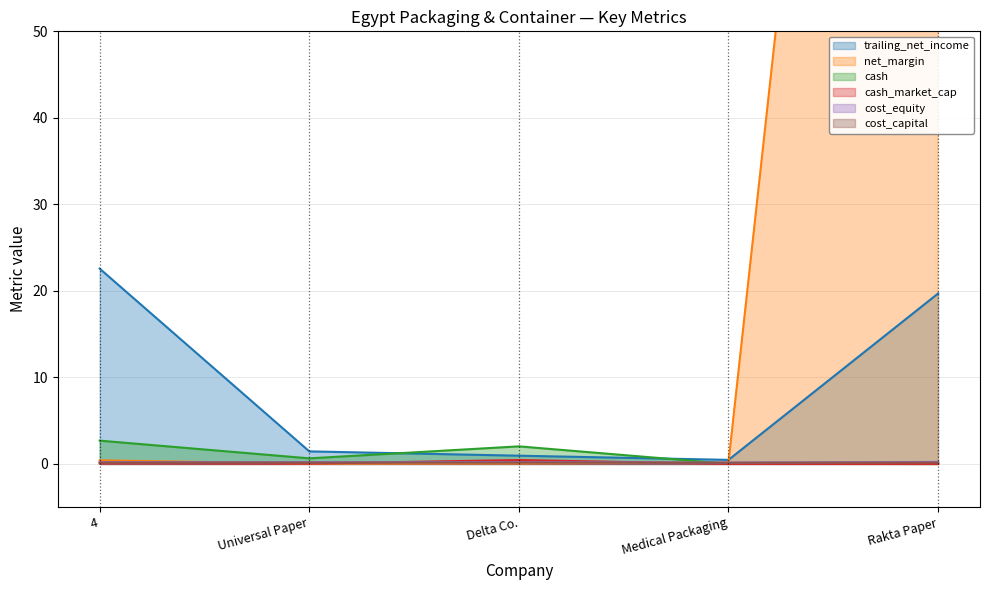

Reading left to right, transcribe all the data shown in this chart.

trailing_net_income: 4=22.6	Universal Paper=1.4	Delta Co.=1.0	Medical Packaging=0.5	Rakta Paper=19.7
net_margin: 4=0.4	Universal Paper=0.0	Delta Co.=0.1	Medical Packaging=0.2	Rakta Paper=221.3
cash: 4=2.7	Universal Paper=0.6	Delta Co.=2.0	Medical Packaging=0.0	Rakta Paper=0.0
cash_market_cap: 4=0.1	Universal Paper=0.0	Delta Co.=0.5	Medical Packaging=0.0	Rakta Paper=0.0
cost_equity: 4=0.2	Universal Paper=0.2	Delta Co.=0.2	Medical Packaging=0.1	Rakta Paper=0.2
cost_capital: 4=0.2	Universal Paper=0.2	Delta Co.=0.2	Medical Packaging=0.1	Rakta Paper=0.2